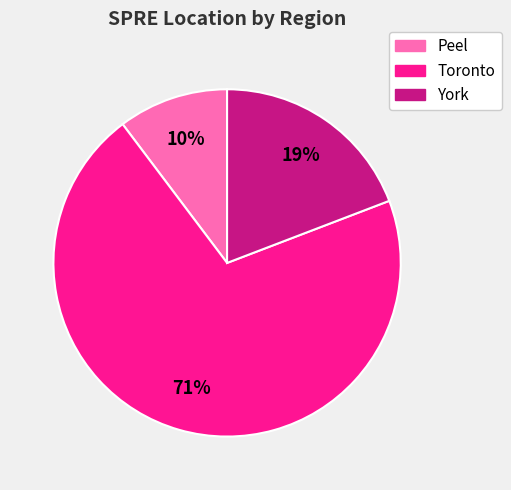

The York slice represents 33% of the pie. True or false?

False